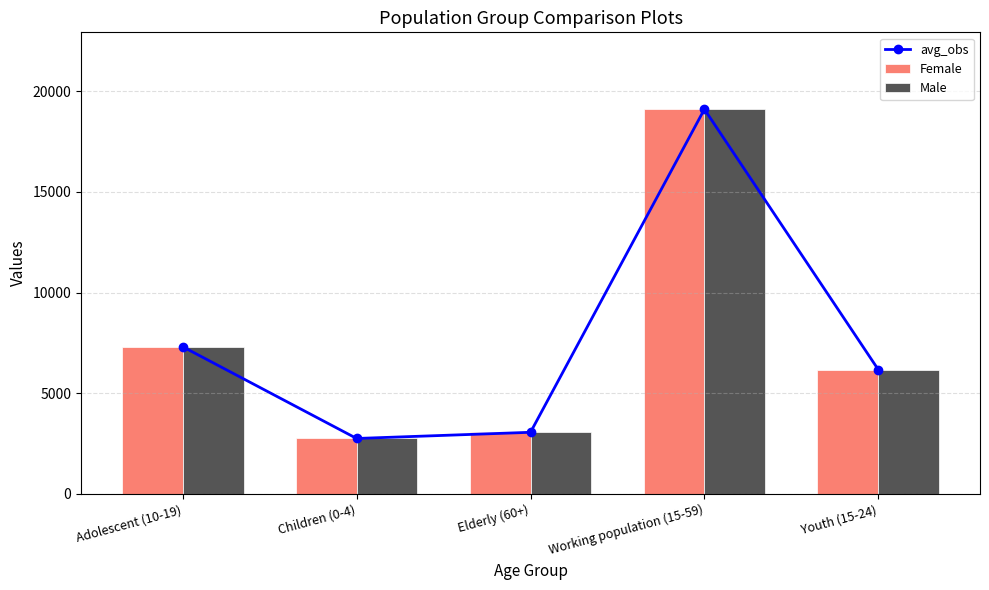

What is the total value across all series at Working population (15-59)?

57321